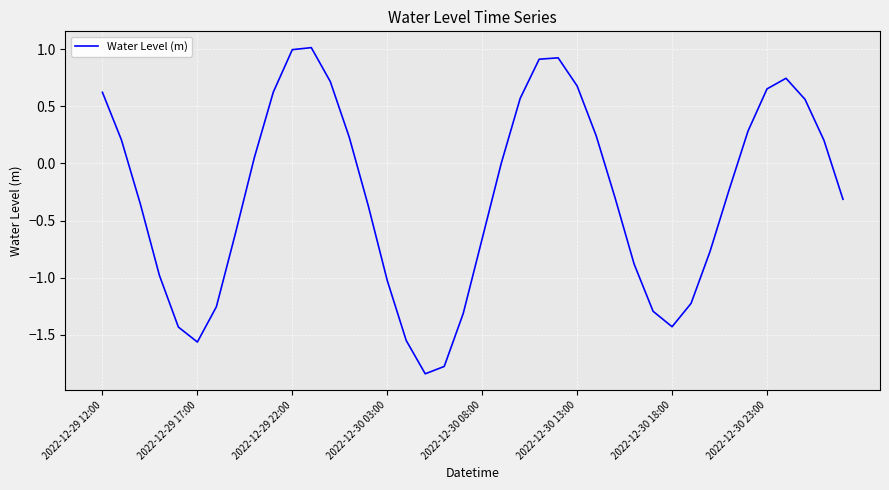

What is the greatest value displayed?

1.0